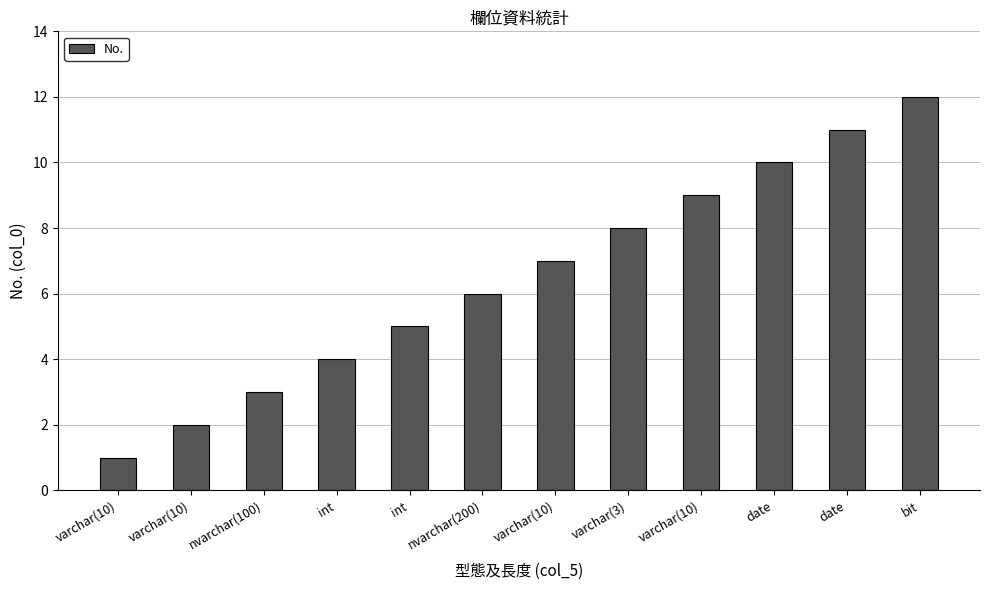

Rank the categories by value from lowest to highest.

varchar(10), varchar(10), nvarchar(100), int, int, nvarchar(200), varchar(10), varchar(3), varchar(10), date, date, bit